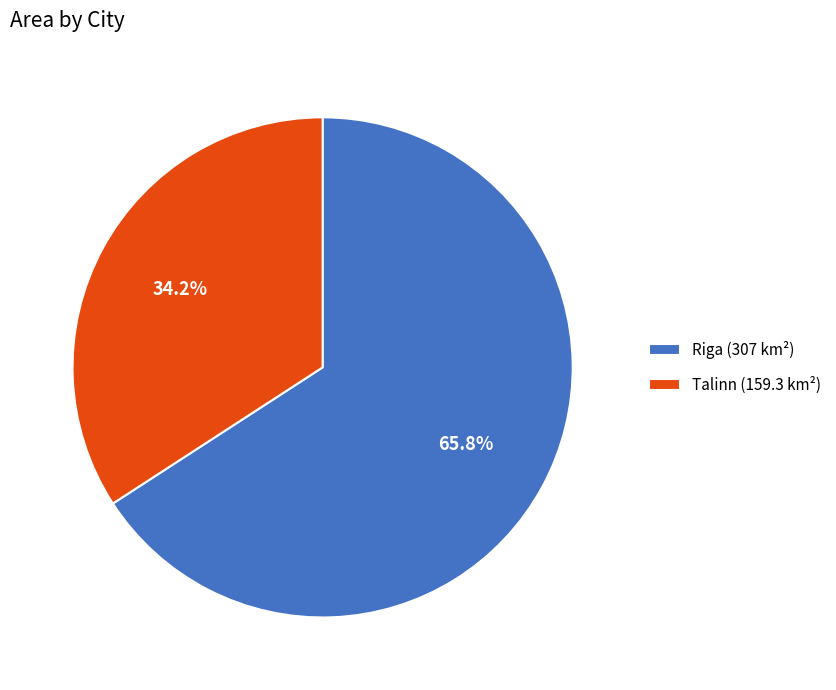

Count the number of slices in the pie.

2